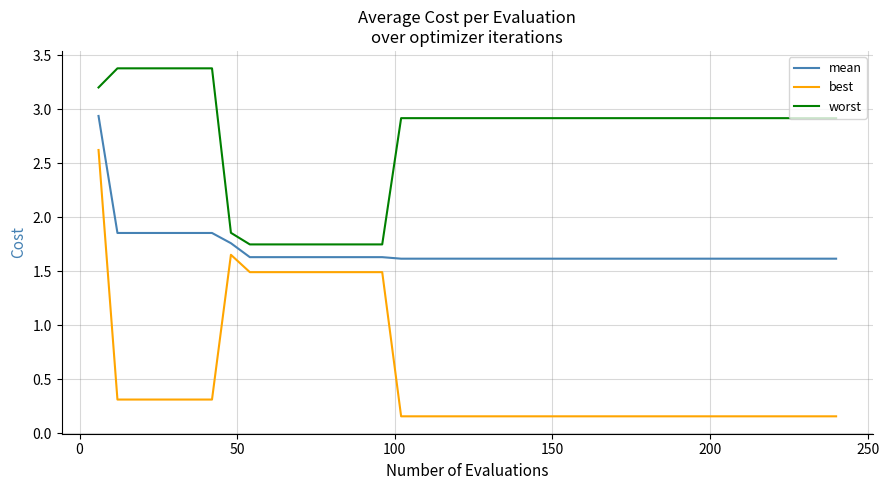

True or false: worst and best intersect in this chart.

False